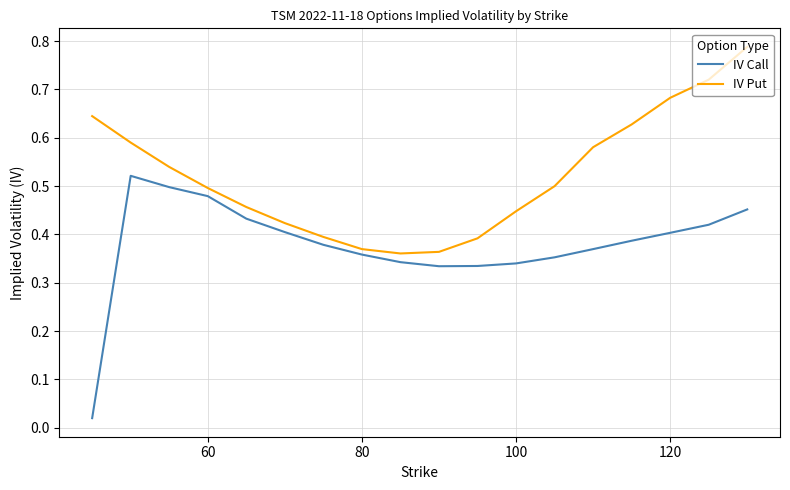

Which series has the largest total across all categories?

IV Put